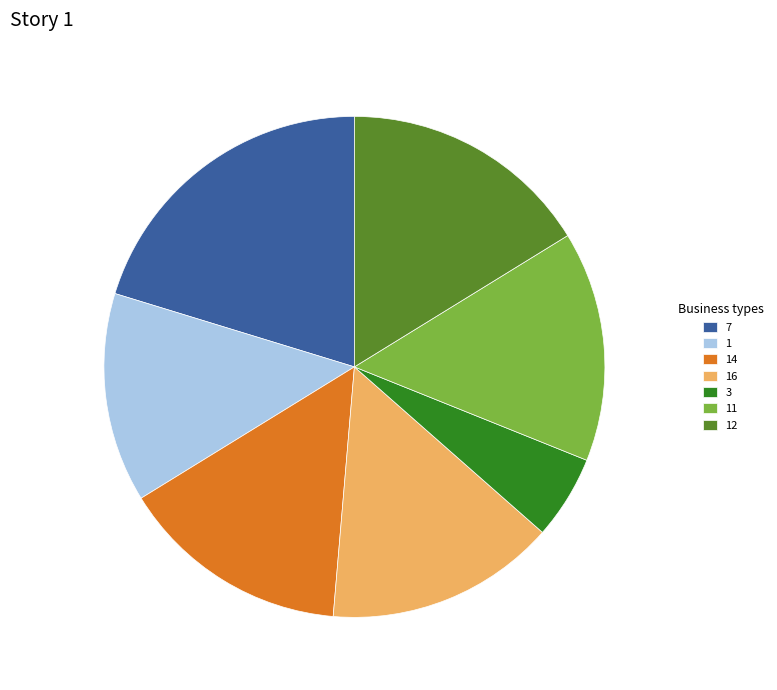

What is the ratio of the value at 1 to the value at 12?

0.8